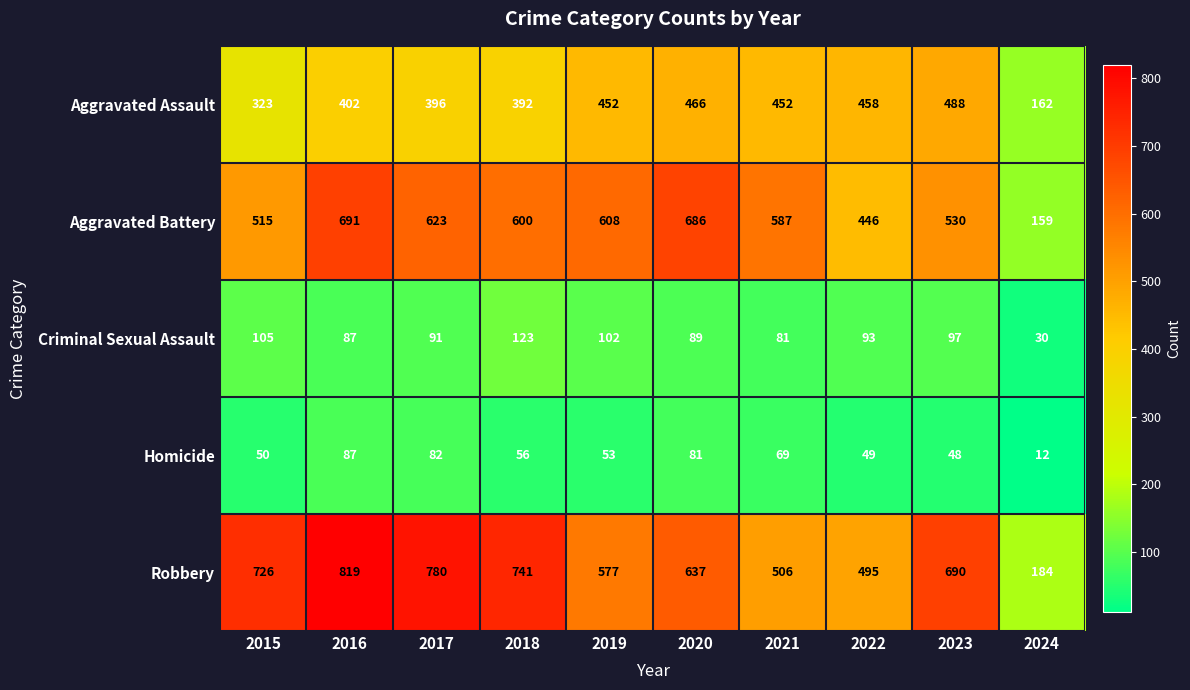

The Homicide series shows 90 at 2018. True or false?

False